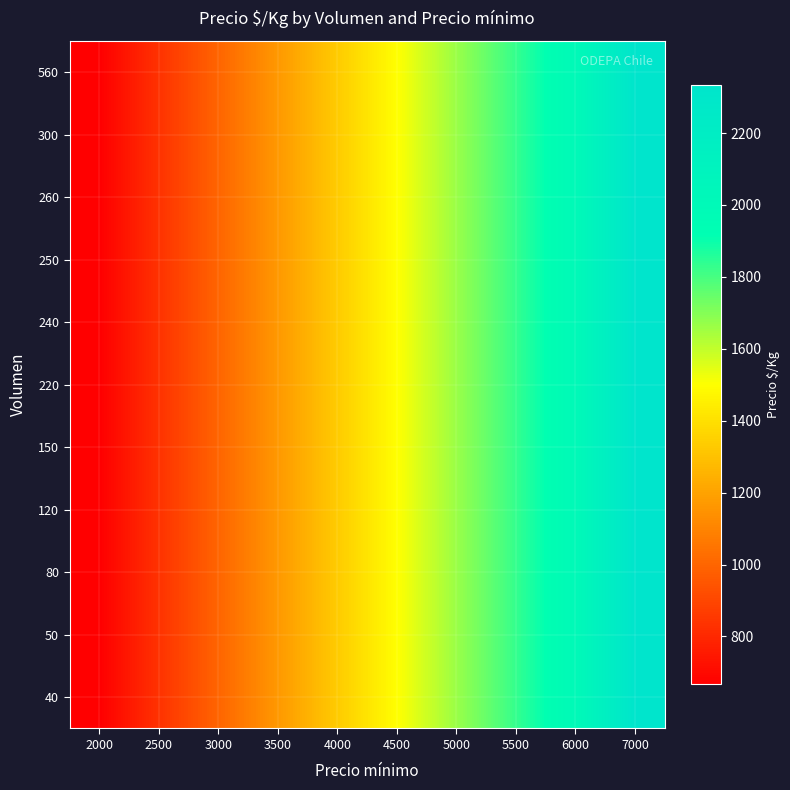

Reading right to left, extract all data points from this chart.

40: 7000=2333	6000=2000	5500=1833	5000=1667	4500=1500	4000=1333	3500=1167	3000=1000	2500=833	2000=667
50: 7000=2333	6000=2000	5500=1833	5000=1667	4500=1500	4000=1333	3500=1167	3000=1000	2500=833	2000=667
80: 7000=2333	6000=2000	5500=1833	5000=1667	4500=1500	4000=1333	3500=1167	3000=1000	2500=833	2000=667
120: 7000=2333	6000=2000	5500=1833	5000=1667	4500=1500	4000=1333	3500=1167	3000=1000	2500=833	2000=667
150: 7000=2333	6000=2000	5500=1833	5000=1667	4500=1500	4000=1333	3500=1167	3000=1000	2500=833	2000=667
220: 7000=2333	6000=2000	5500=1833	5000=1667	4500=1500	4000=1333	3500=1167	3000=1000	2500=833	2000=667
240: 7000=2333	6000=2000	5500=1833	5000=1667	4500=1500	4000=1333	3500=1167	3000=1000	2500=833	2000=667
250: 7000=2333	6000=2000	5500=1833	5000=1667	4500=1500	4000=1333	3500=1167	3000=1000	2500=833	2000=667
260: 7000=2333	6000=2000	5500=1833	5000=1667	4500=1500	4000=1333	3500=1167	3000=1000	2500=833	2000=667
300: 7000=2333	6000=2000	5500=1833	5000=1667	4500=1500	4000=1333	3500=1167	3000=1000	2500=833	2000=667
560: 7000=2333	6000=2000	5500=1833	5000=1667	4500=1500	4000=1333	3500=1167	3000=1000	2500=833	2000=667